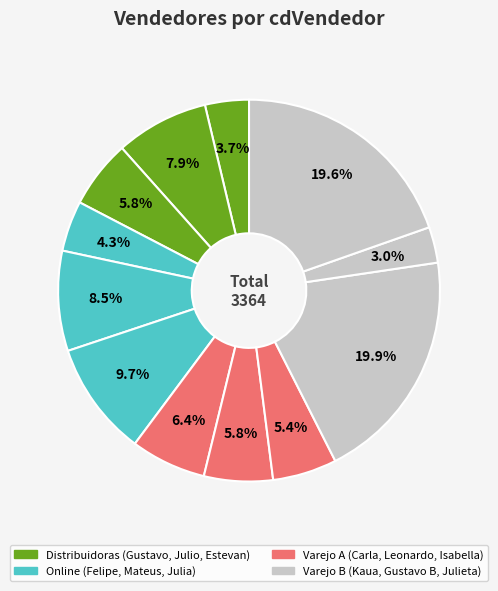

Rank the categories by value from highest to lowest.

Kaua Araujo, Julieta Gomes, Julia Silva, Mateus Costa, Julio Lima, Carla Ferreira, Leonardo Cardoso, Estevan Souza, Isabella Sousa, Felipe Goncalves, Gustavo Gomes, Gustavo Barros